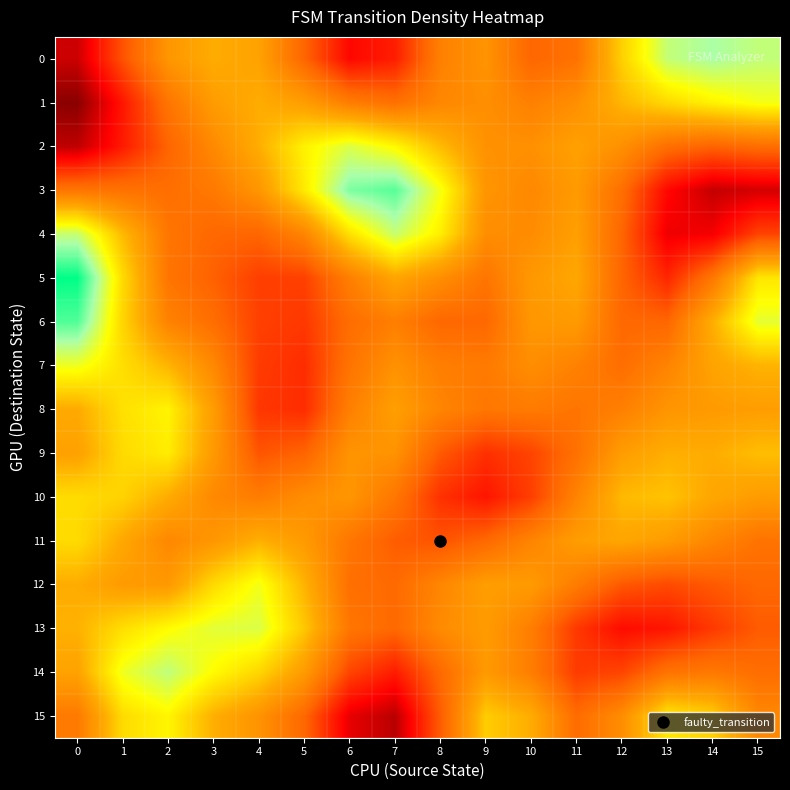

Which series has the widest spread of values?

3